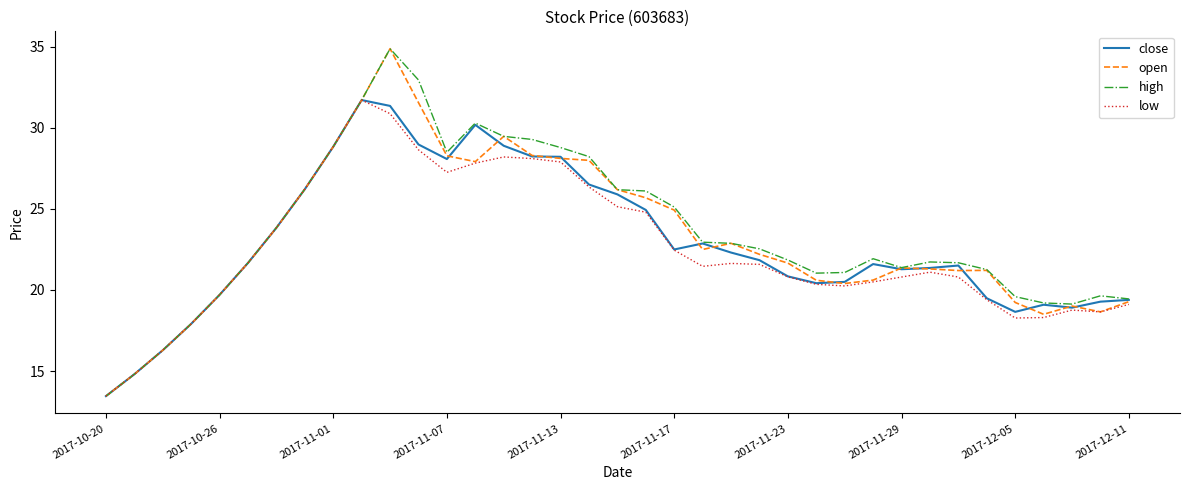

What is the greatest value displayed?

34.9